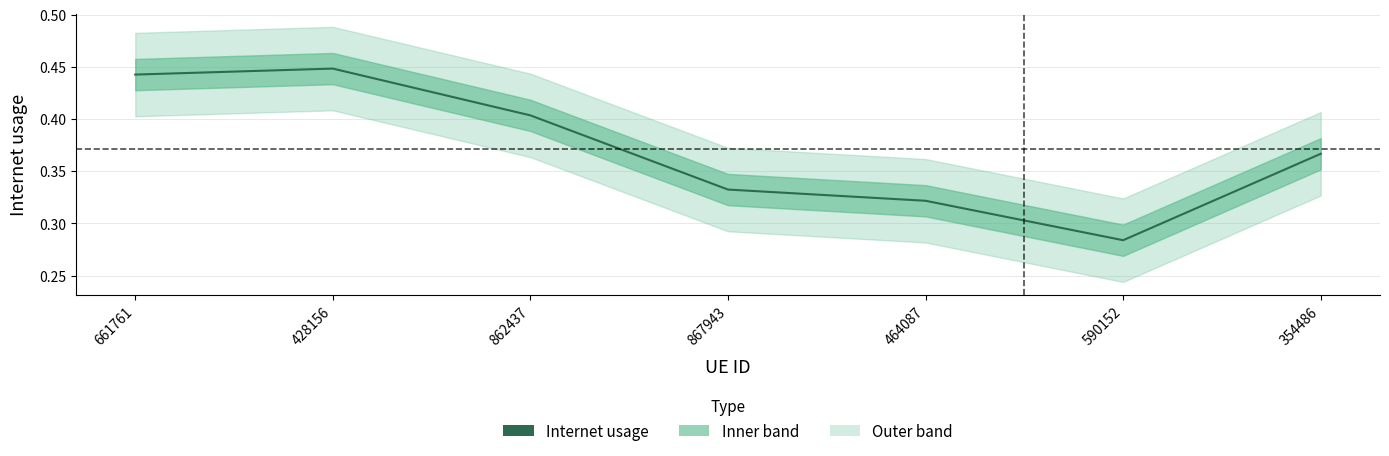

How many values are between 0 and 1?

7